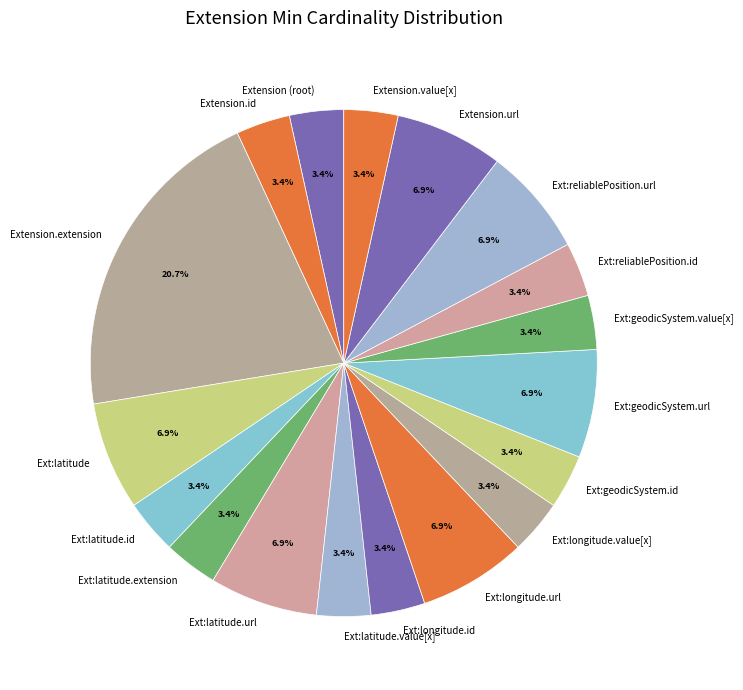

How much of the chart is everything except Ext:longitude.value[x]?

96.6%